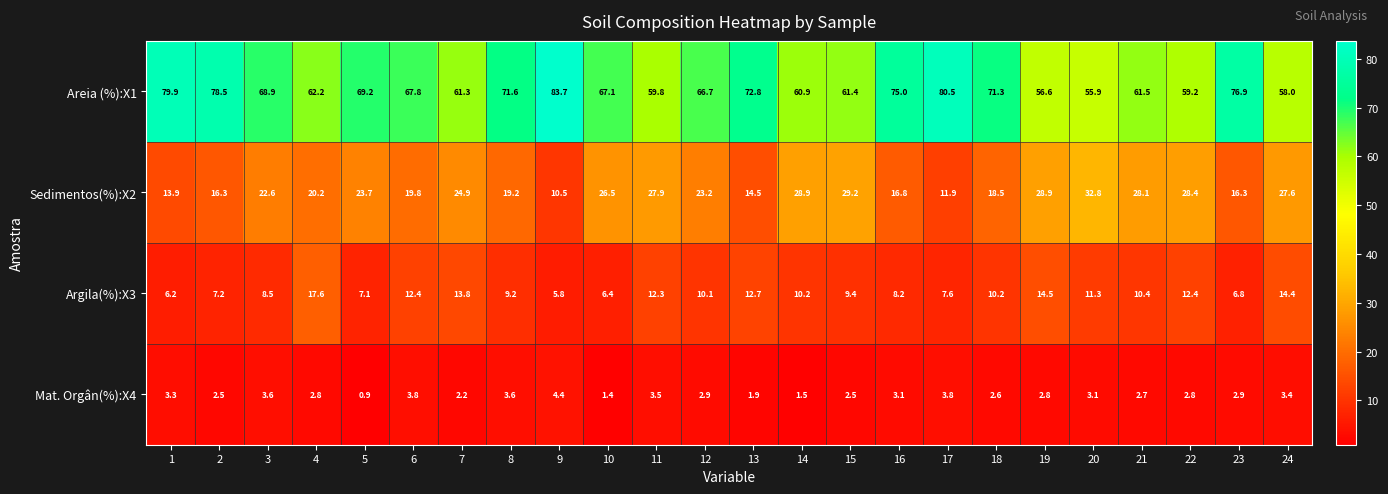

Rank the series at 23 from lowest to highest value.

Mat. Orgân(%):X4, Argila(%):X3, Sedimentos(%):X2, Areia (%):X1